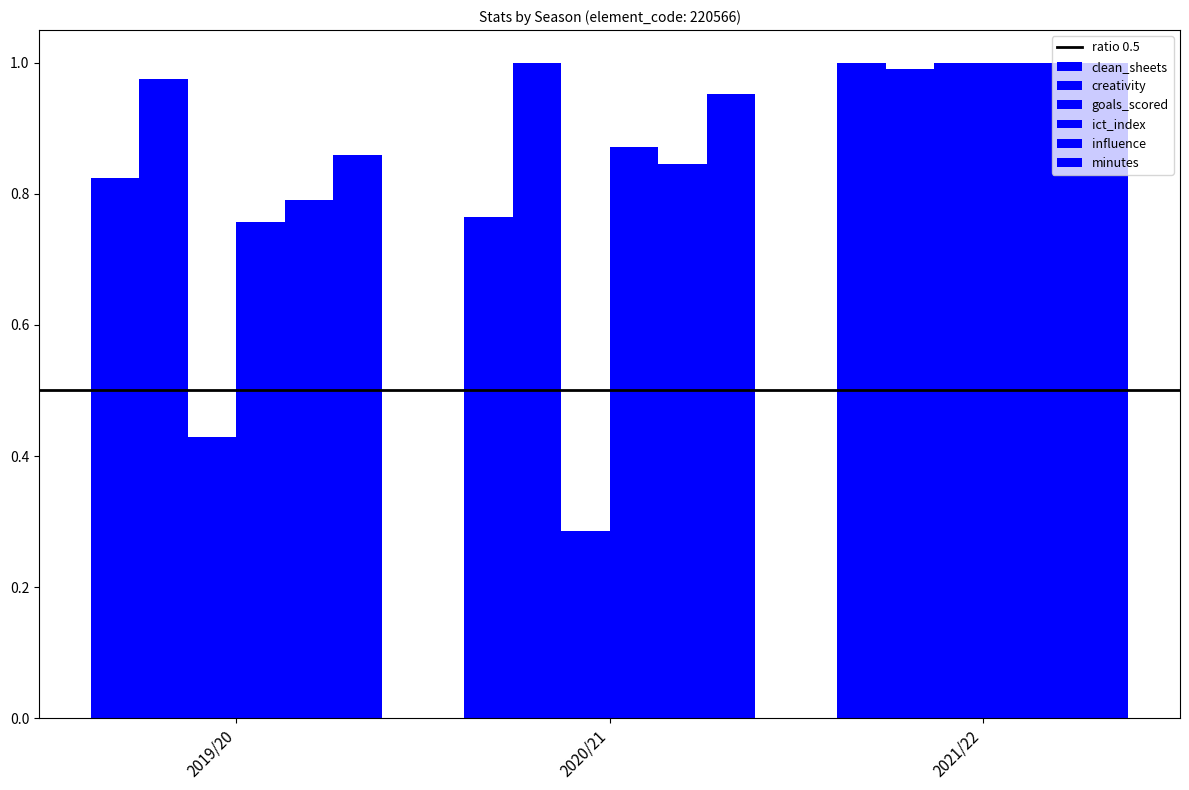

The goals_scored series shows 1.0 at 2021/22. True or false?

True